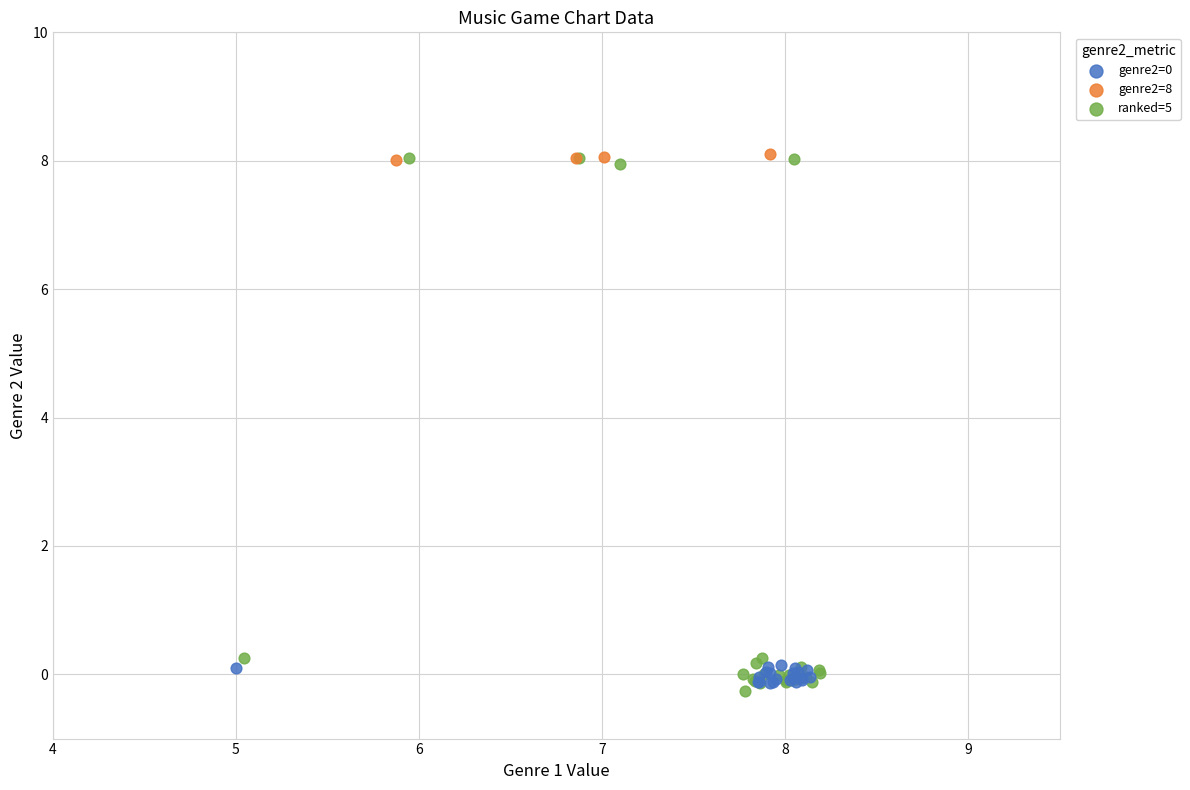

Which series has the widest spread of Y values?

ranked=5